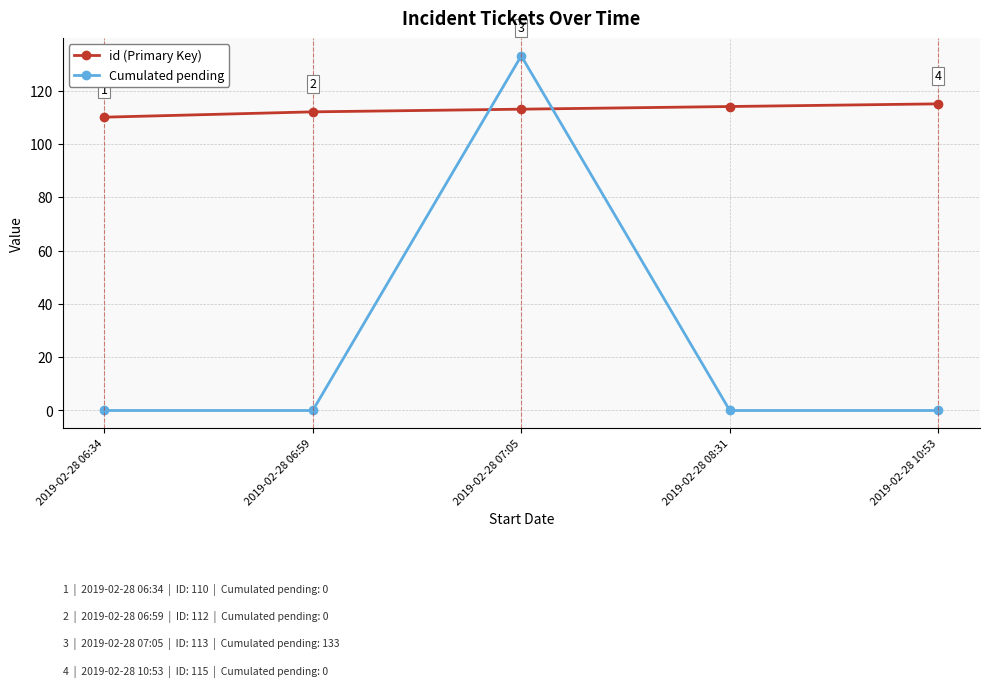

At how many categories does at least one series exceed 6?

5